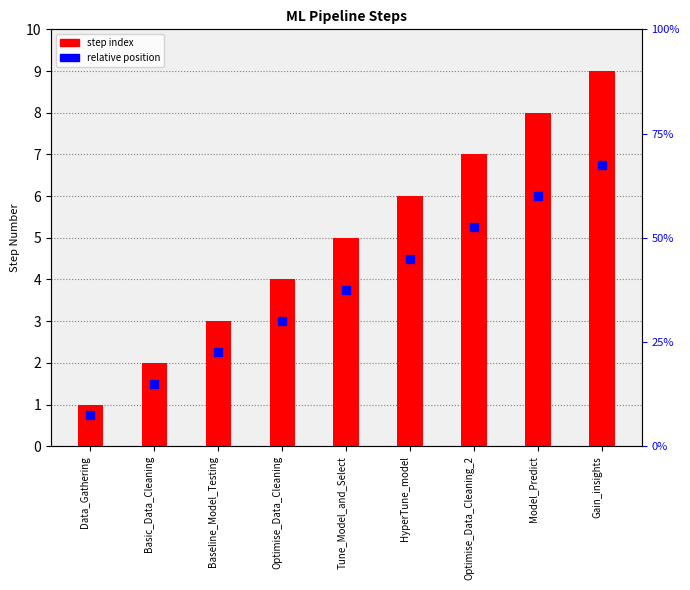

At how many categories does at least one series exceed 6?

3